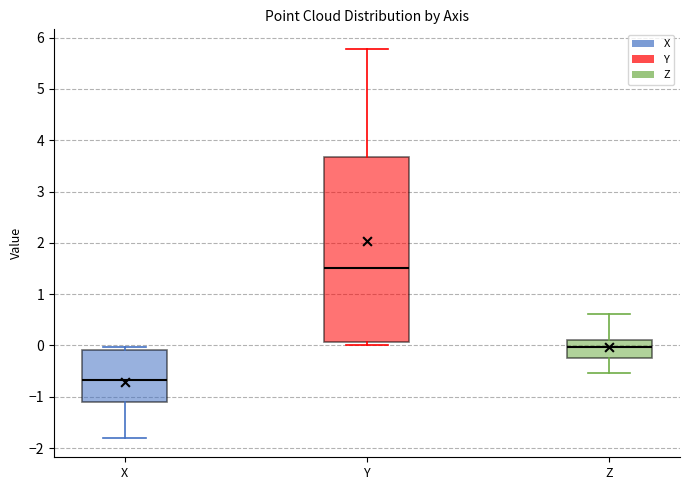

Which box is the tallest, from its lower edge to its upper edge?

Y